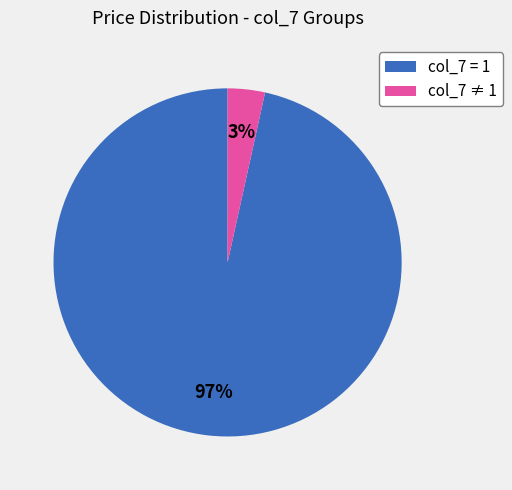

Do col_7 ≠ 1 and col_7 = 1 together represent more than half of the pie?

Yes